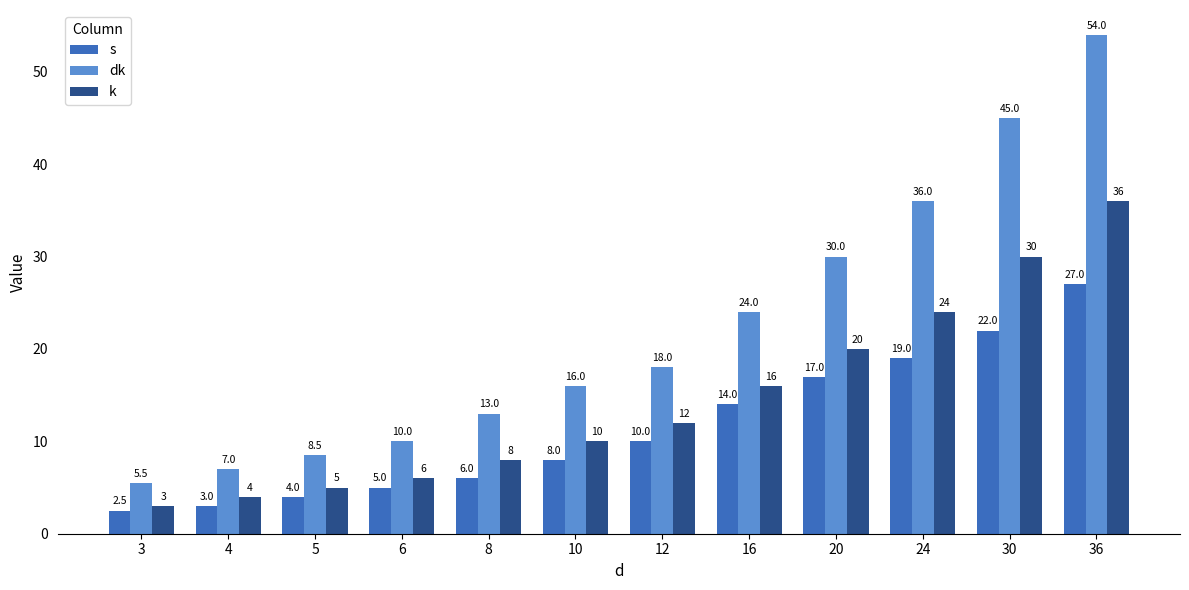

Between 6 and 12, which series saw the biggest shift?

dk